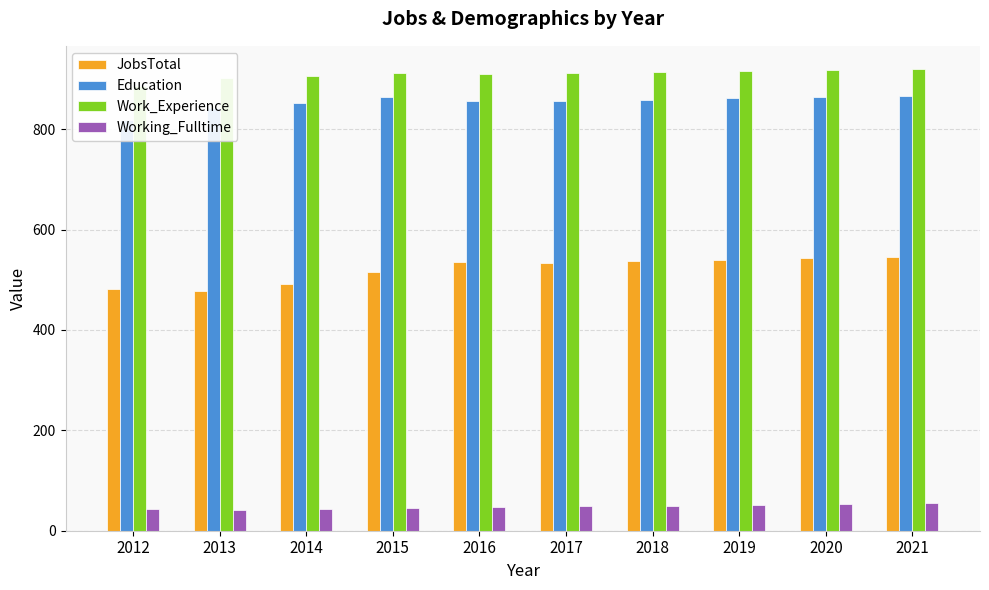

What is the difference between the maximum and minimum values in the Education series?

48